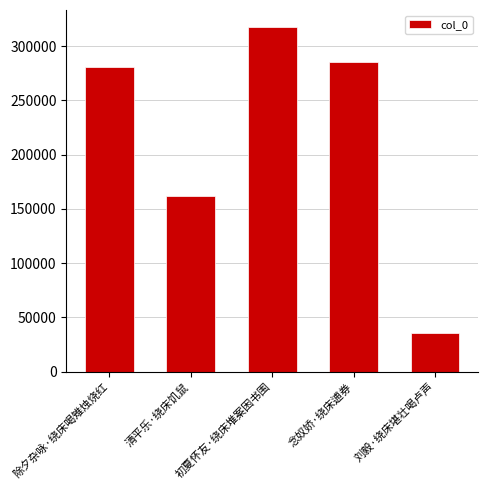

What is the approximate value at 念奴娇·绕床逋券, to the nearest 50?

285800